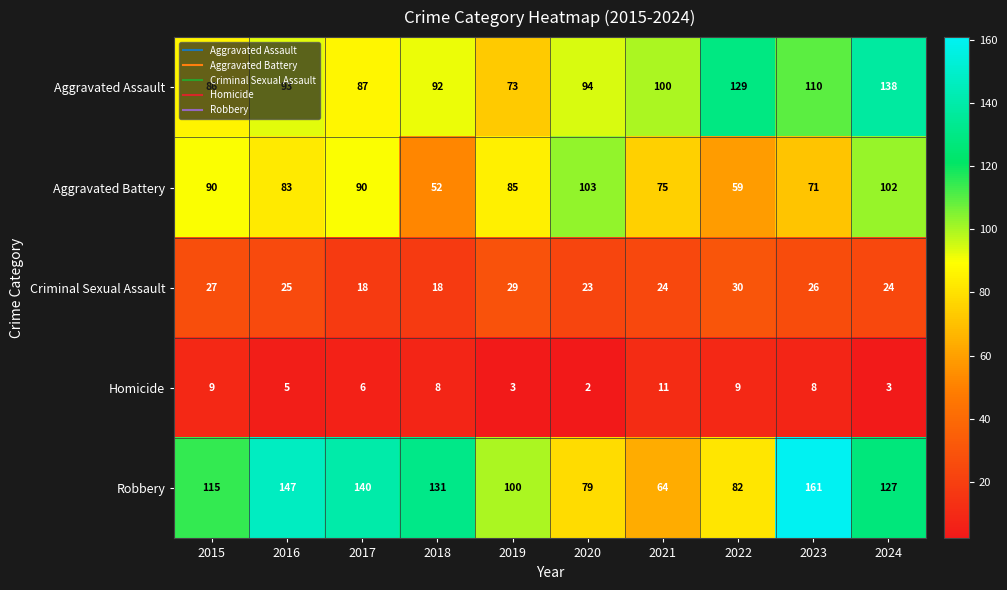

What is the average value of the Robbery series?

115